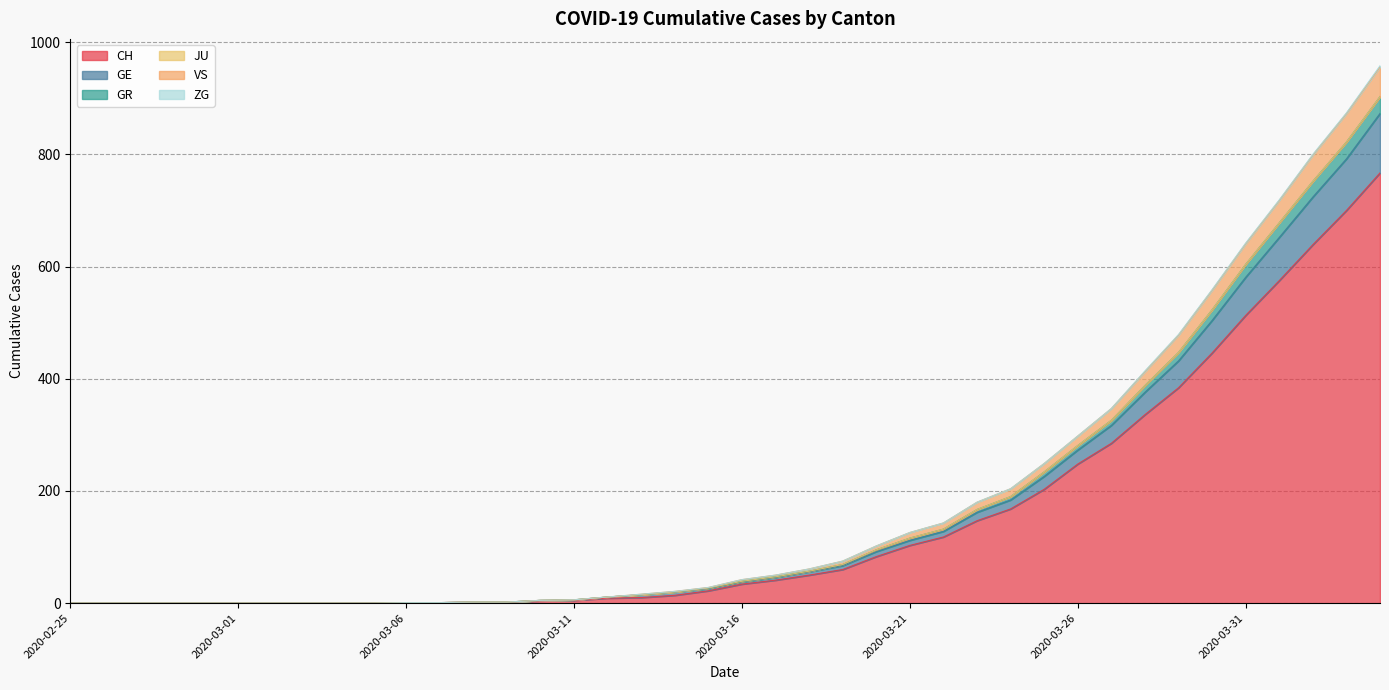

What is the highest value of the CH series?

767